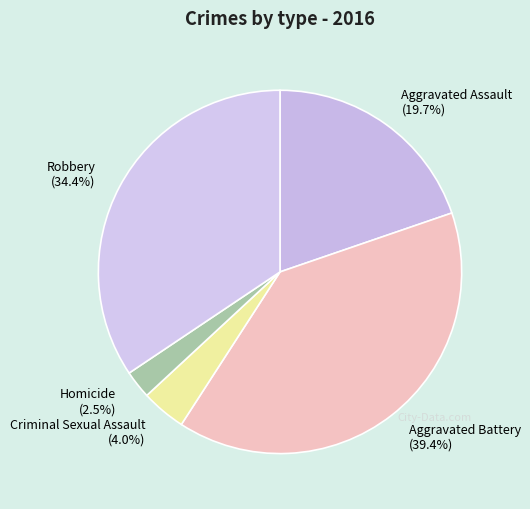

Does any single category account for the majority?

No